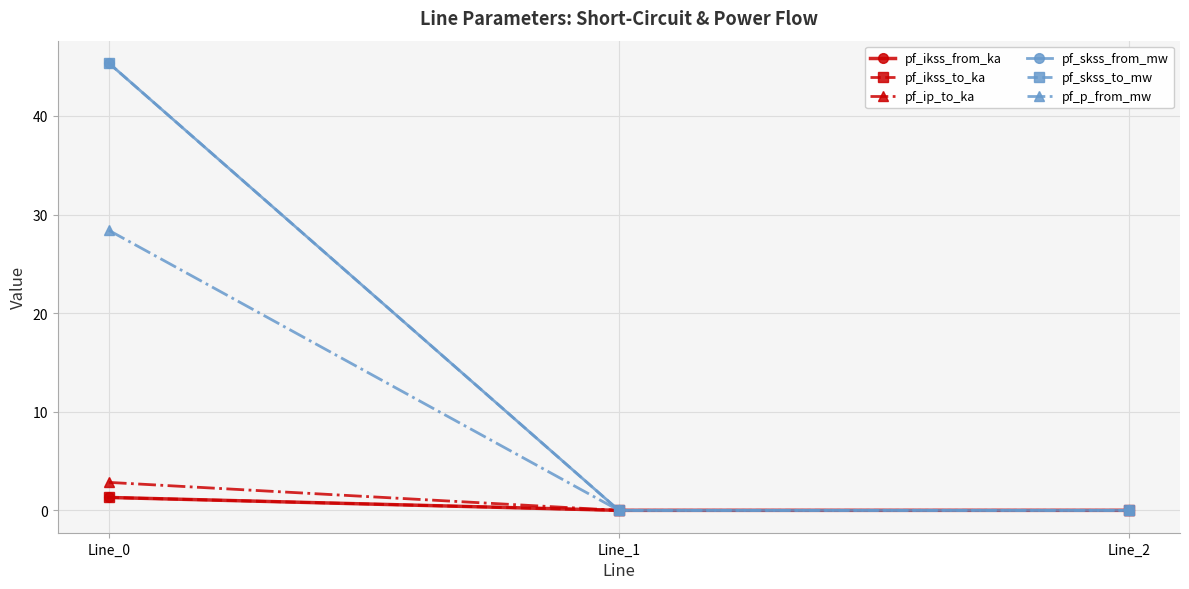

True or false: pf_p_from_mw has a value of 0.0 at Line_1.

True